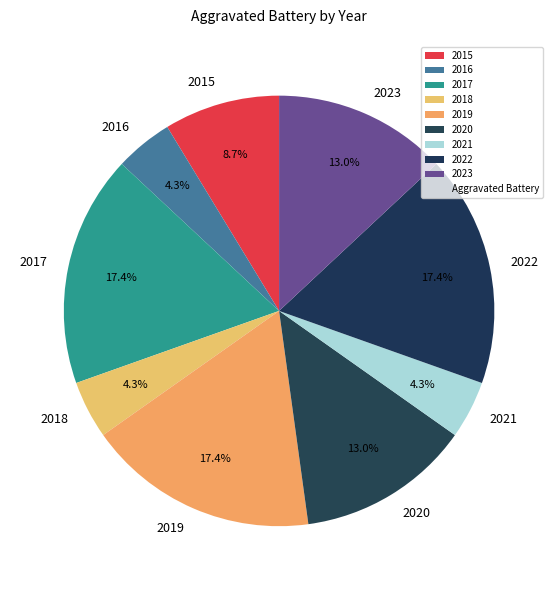

How many slices are in this pie chart?

9